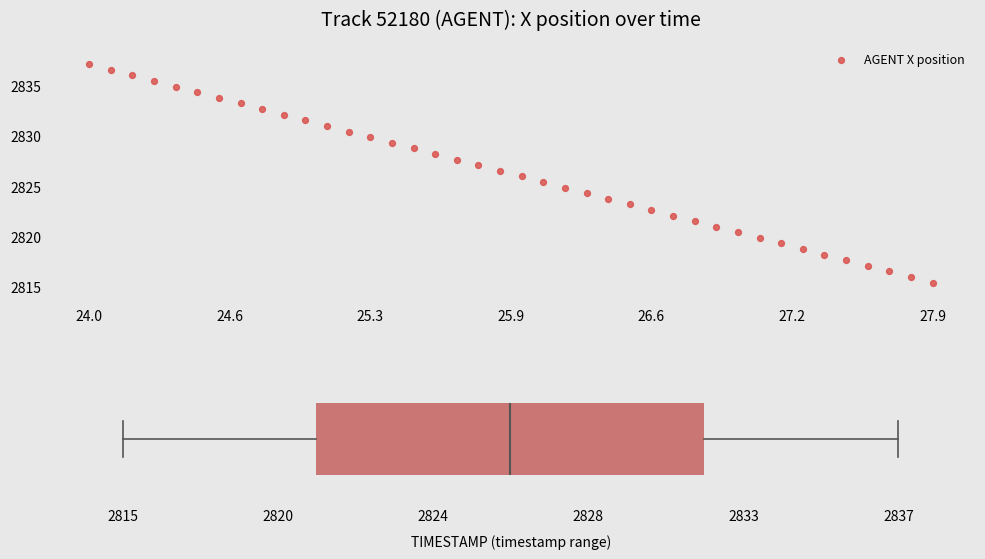

What is the range of X values (max minus min)?

3.9